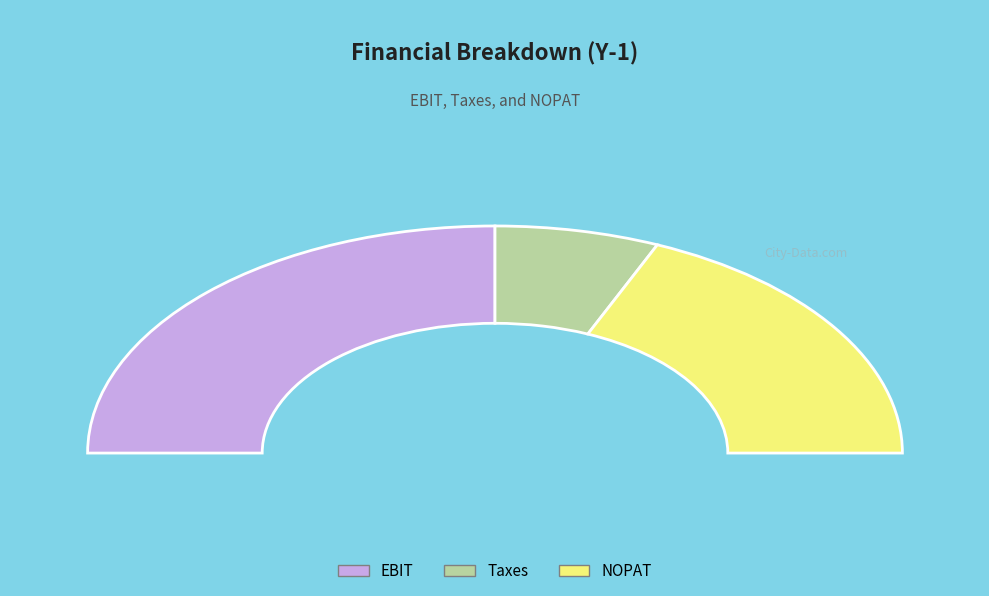

Between Taxes and NOPAT, which is larger?

NOPAT